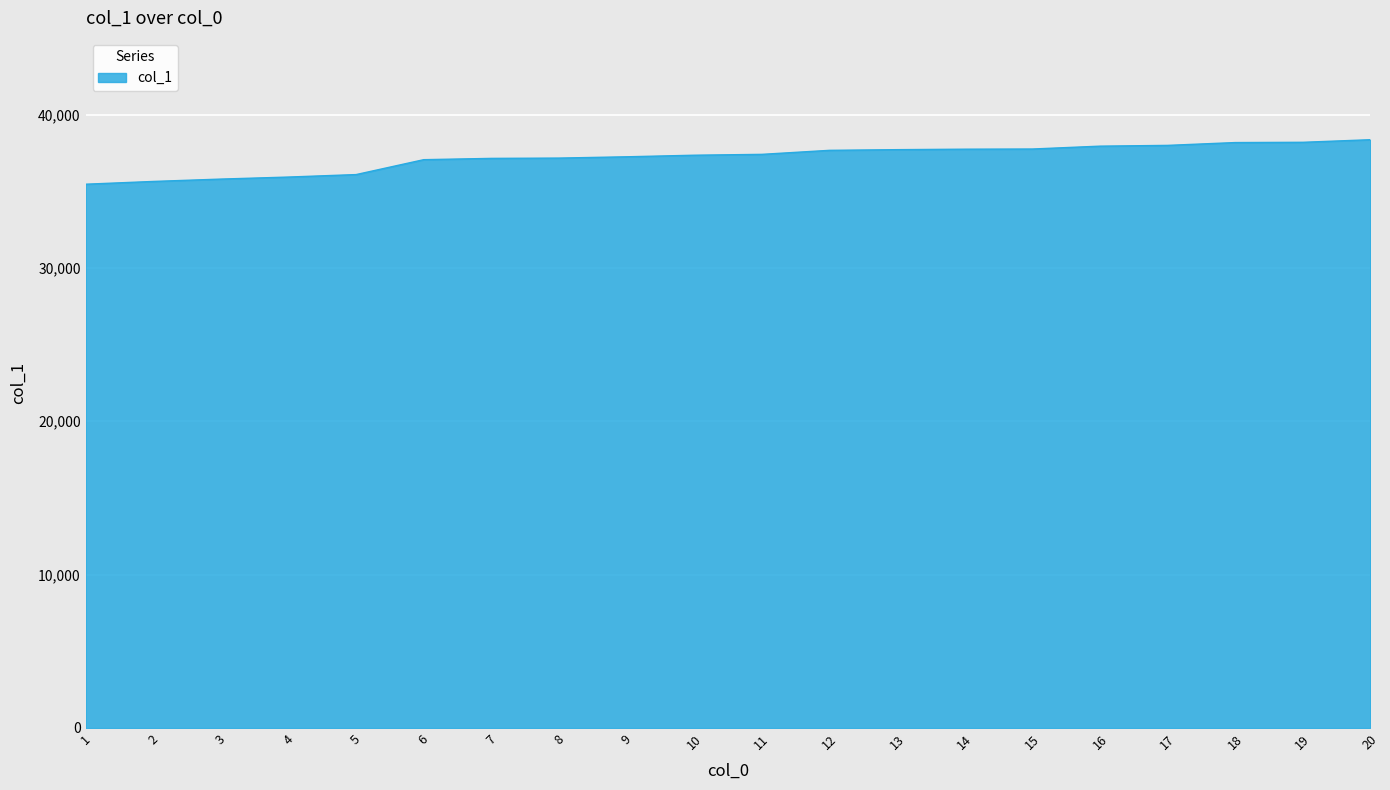

What is the change in value from 5 to 10?

+1263